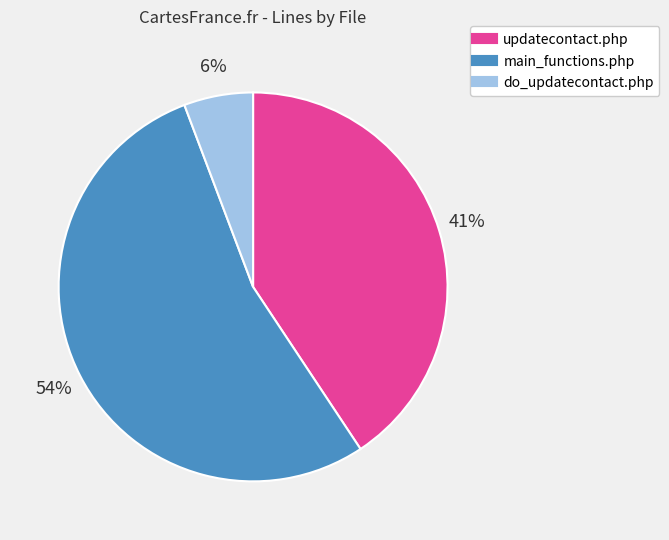

To the nearest percent, what portion does do_updatecontact.php represent?

6%